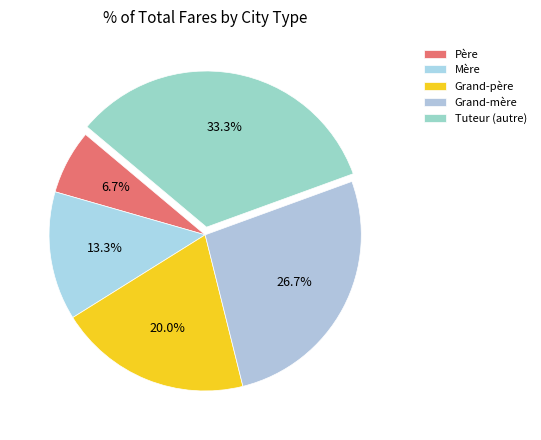

Which category has the smallest portion of the pie?

Père